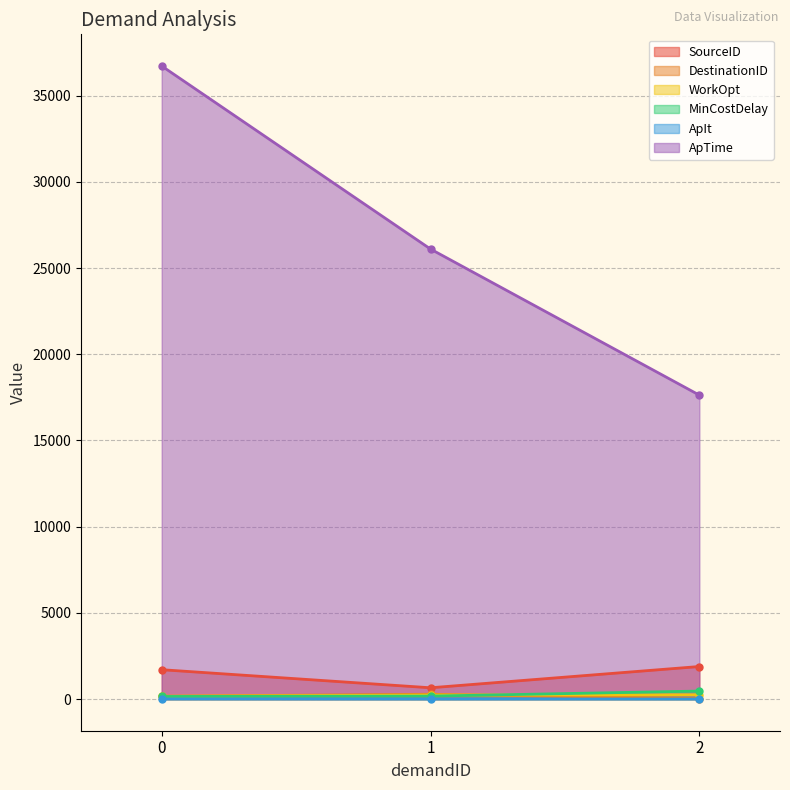

Where does the WorkOpt series first go above 233?

2